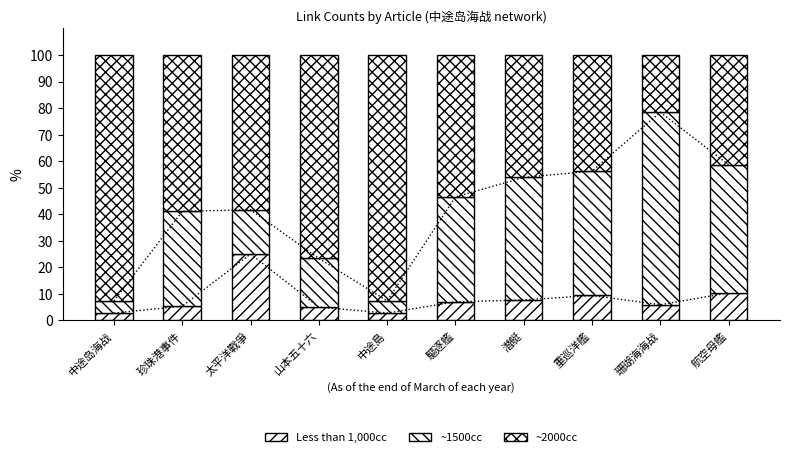

What is the difference between the ~2000cc values at 中途島 and 驅逐艦?

39.2